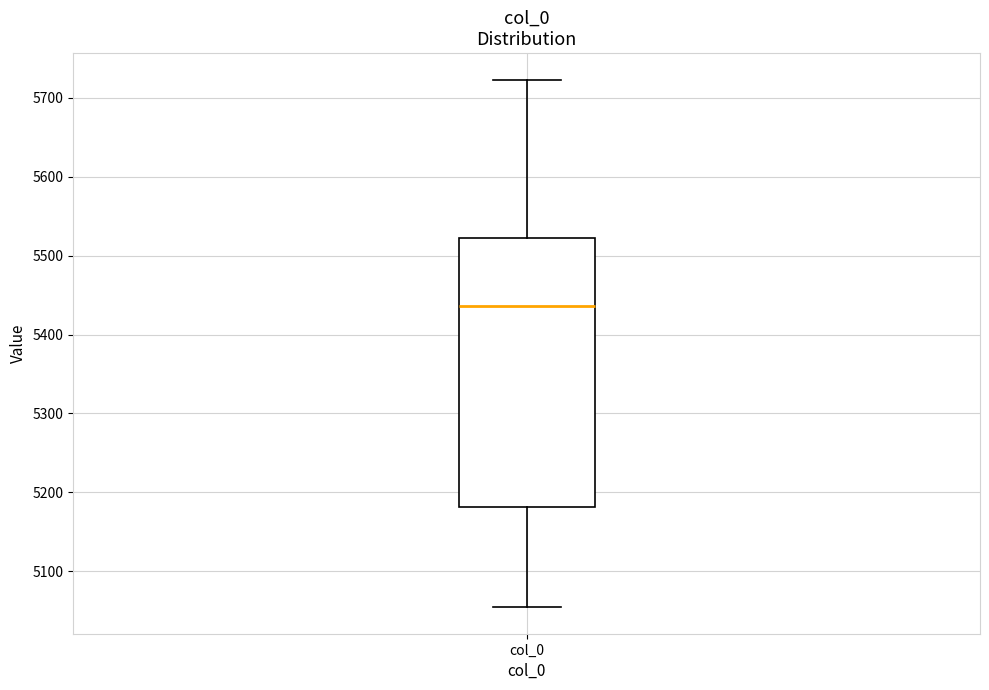

Transcribe this box plot: give where the median line is, the range the box spans, and where the two whiskers end, as read against the y-axis. The values are not printed on the chart, so give them approximately, as read against the axis.

median 5440, box 5180 to 5520, whiskers 5050 to 5720